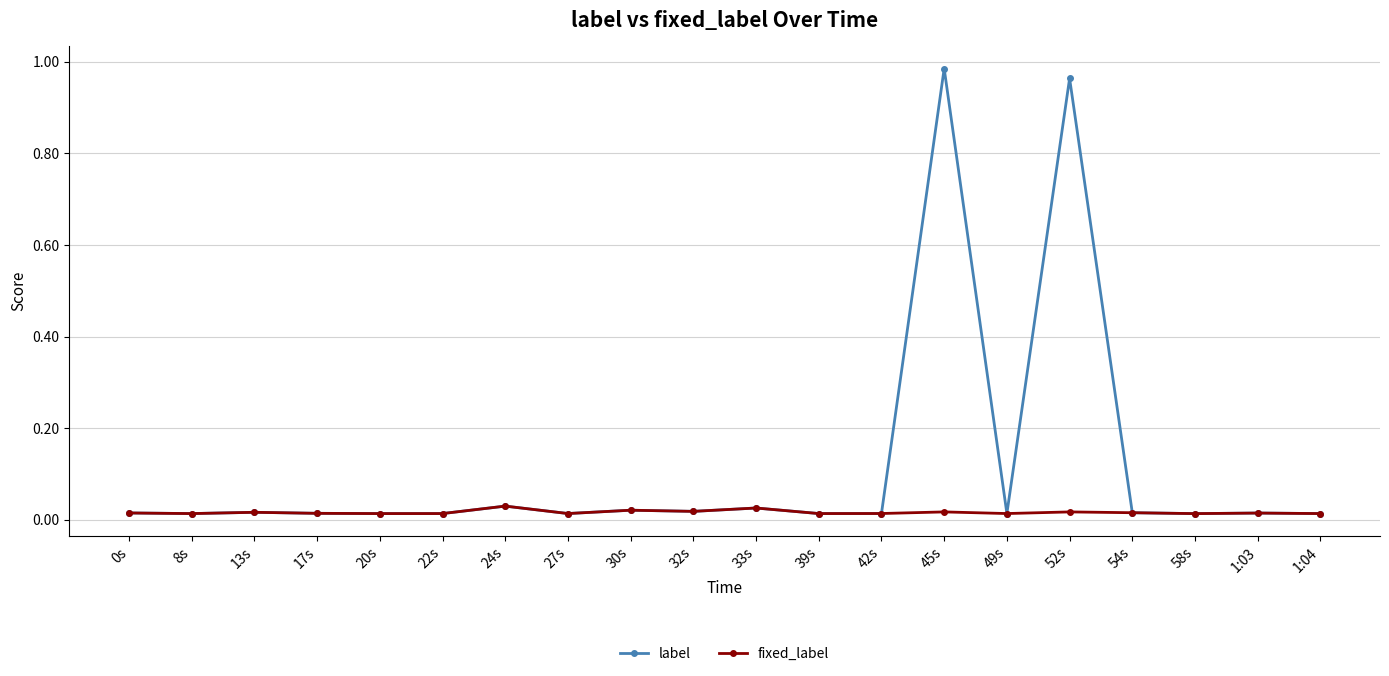

Which label corresponds to the largest value in the chart?

45s